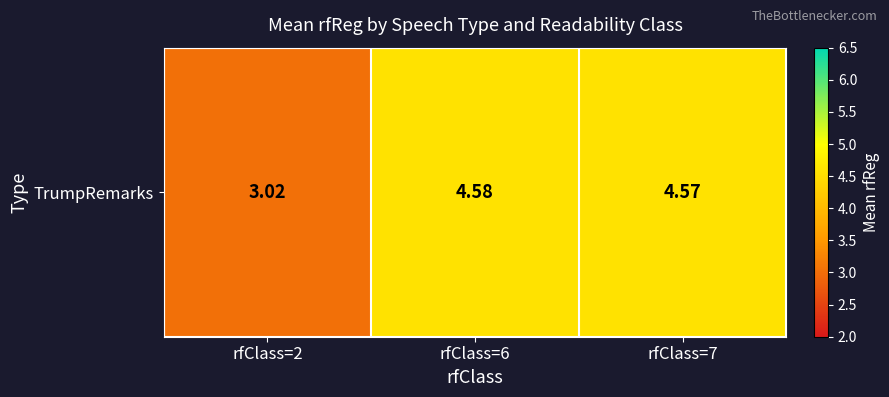

What is the average value?

4.1